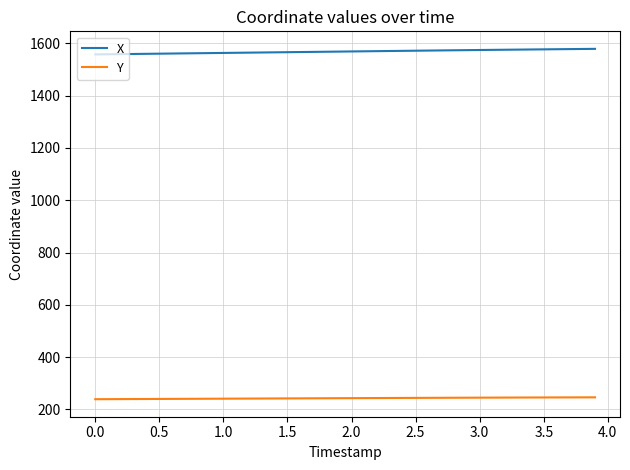

Which series has the largest total across all categories?

X